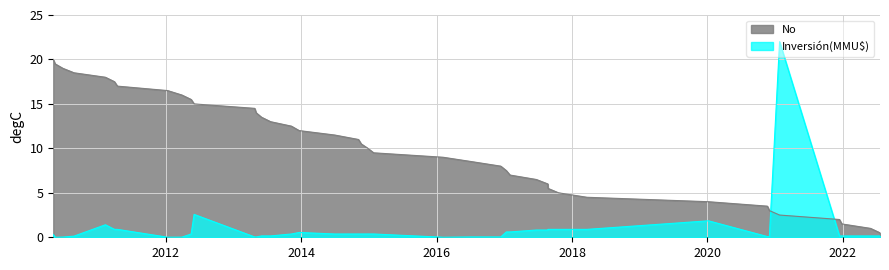

At which category does the chart reach its minimum across all series?

03/05/2010